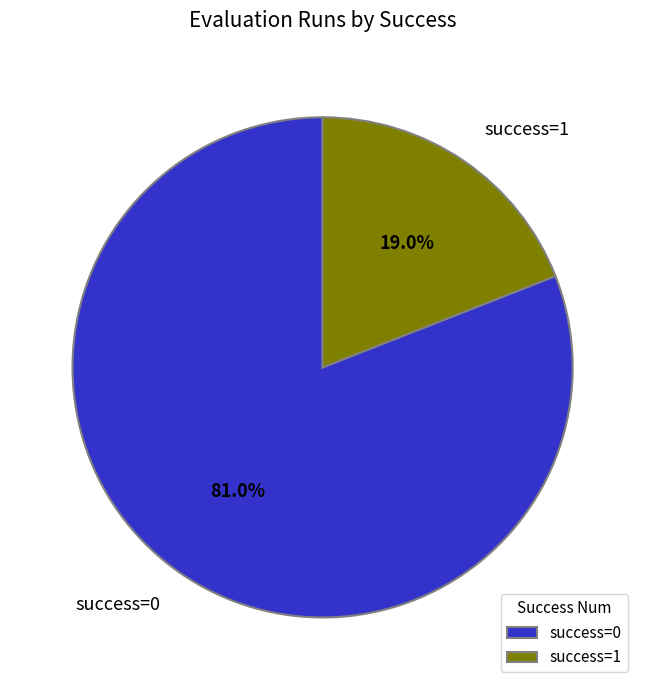

What is the total percentage of success=1 and success=0?

100.0%